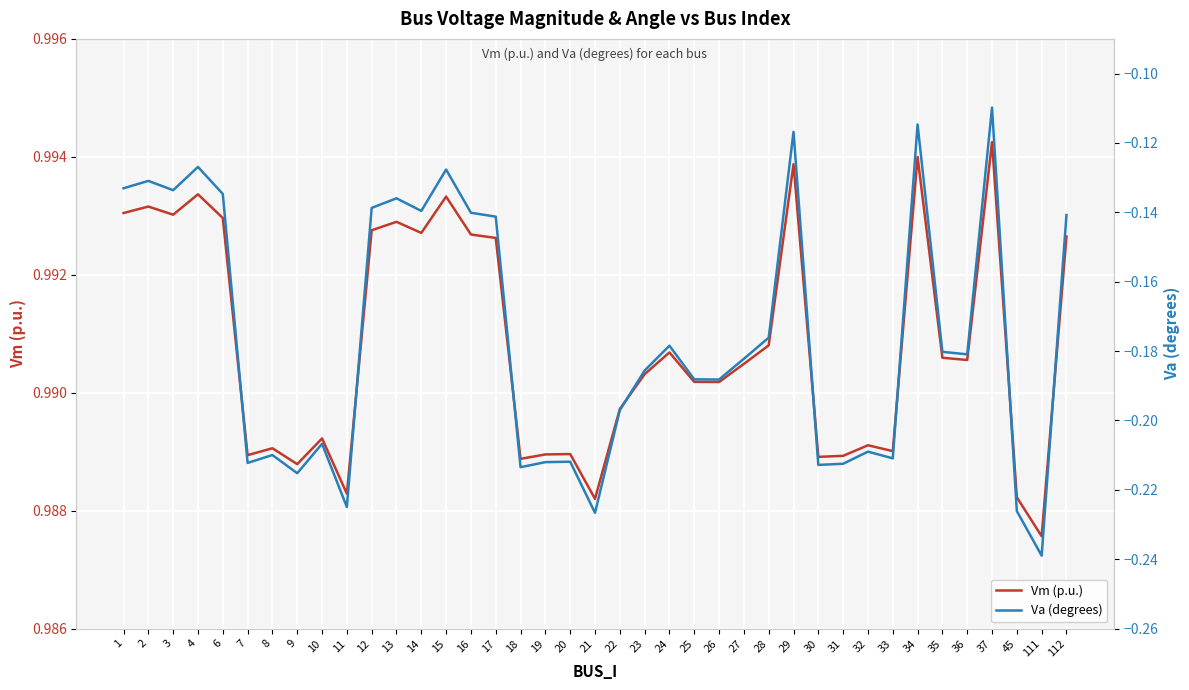

How many data points does each series have?

39